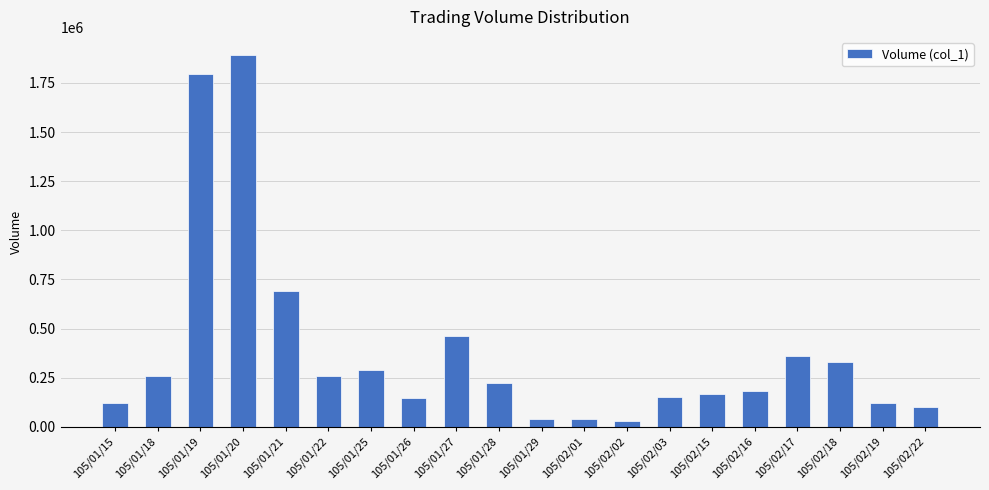

What is the sum of the values at 105/01/20 and 105/01/15?

2013000